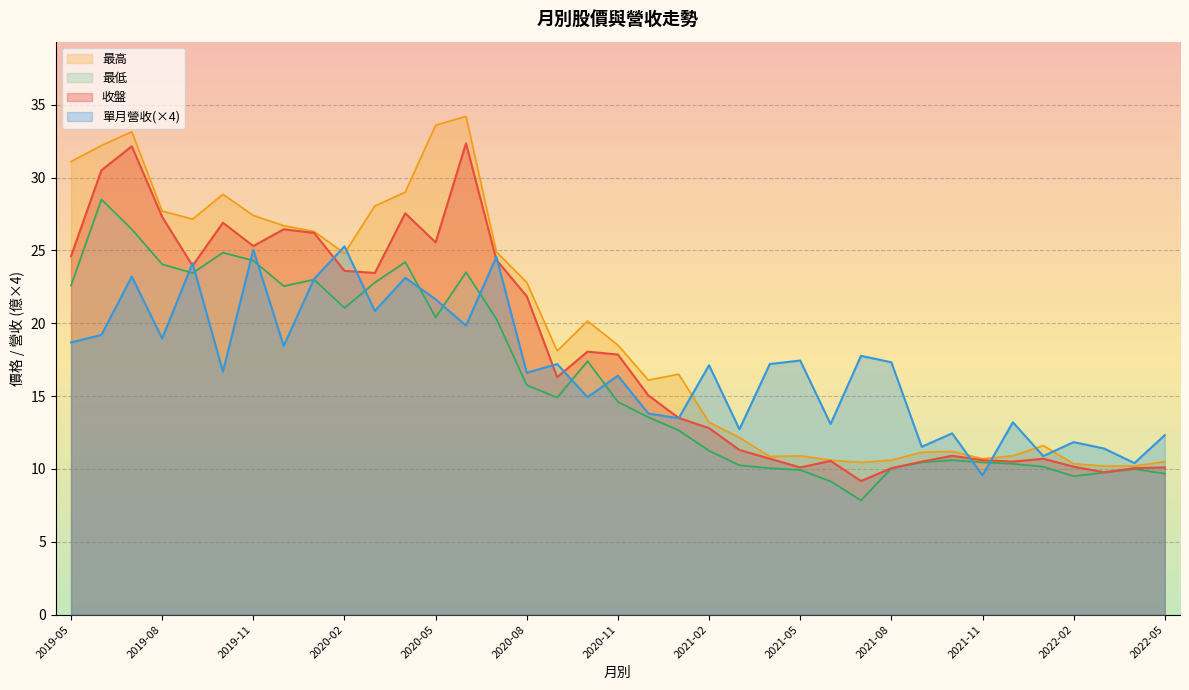

Rank the series by their maximum value, from lowest to highest.

單月營收, 最低, 收盤, 最高